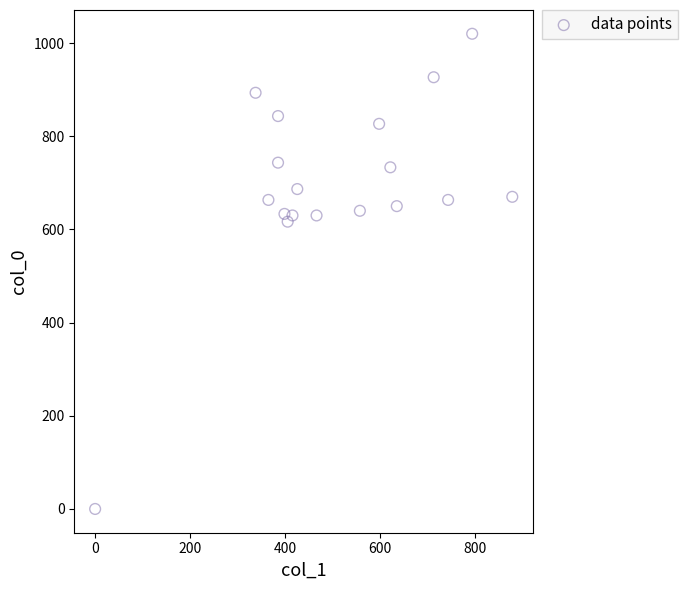

What is the range of Y values (max minus min)?

1020.0